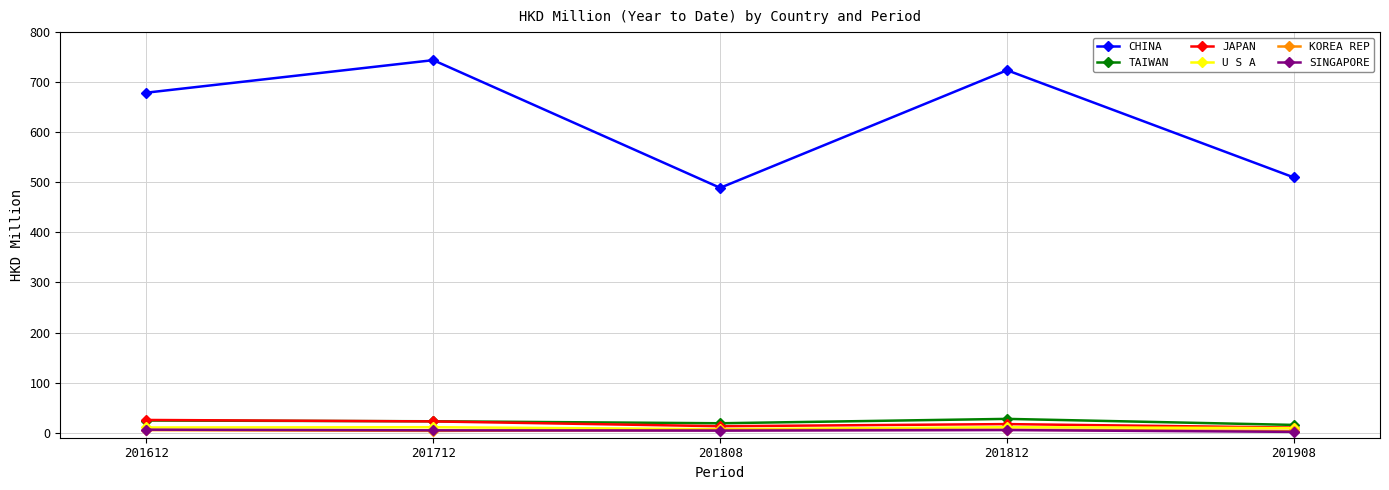

How many interior local valleys does the CHINA series have?

1